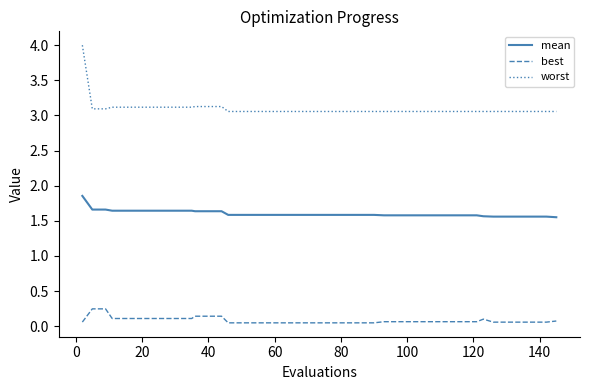

Rank the series by their maximum value, from lowest to highest.

best, mean, worst